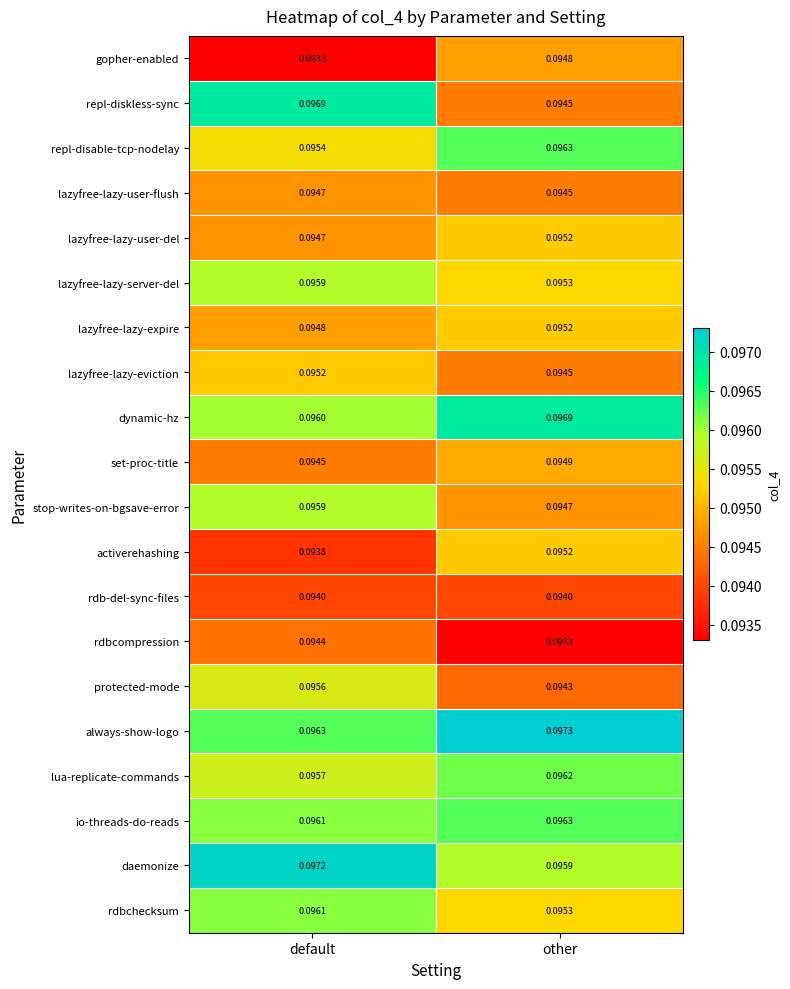

How many distinct data groups are displayed?

20